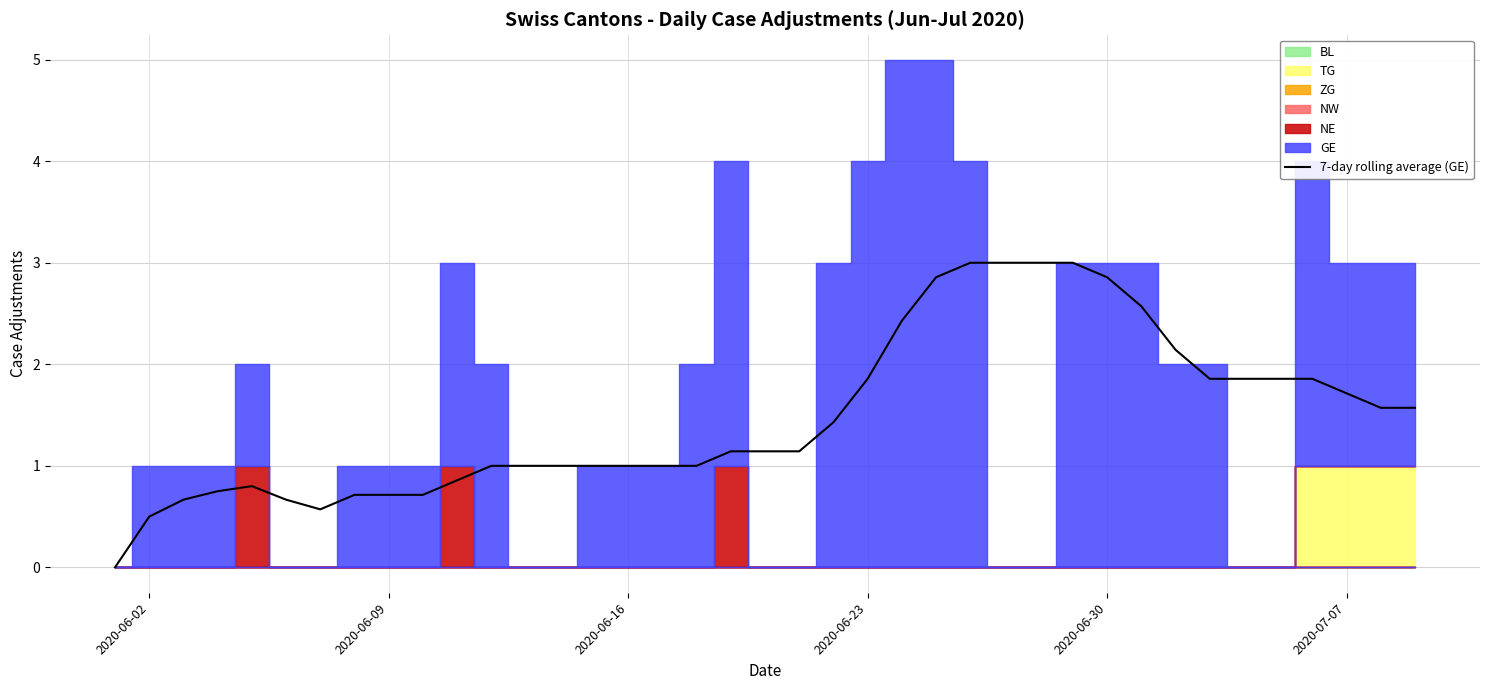

What is the average value?

1.5